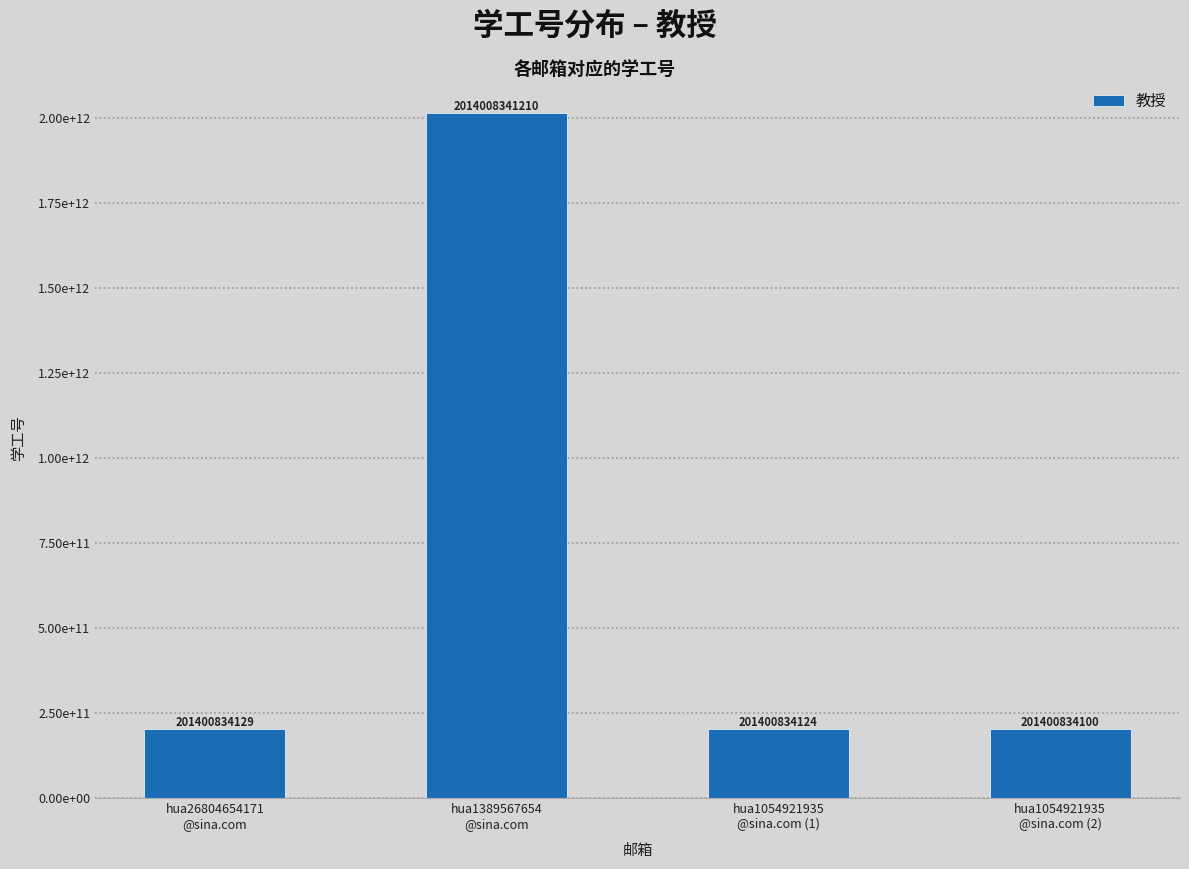

Are the bars horizontal?

No